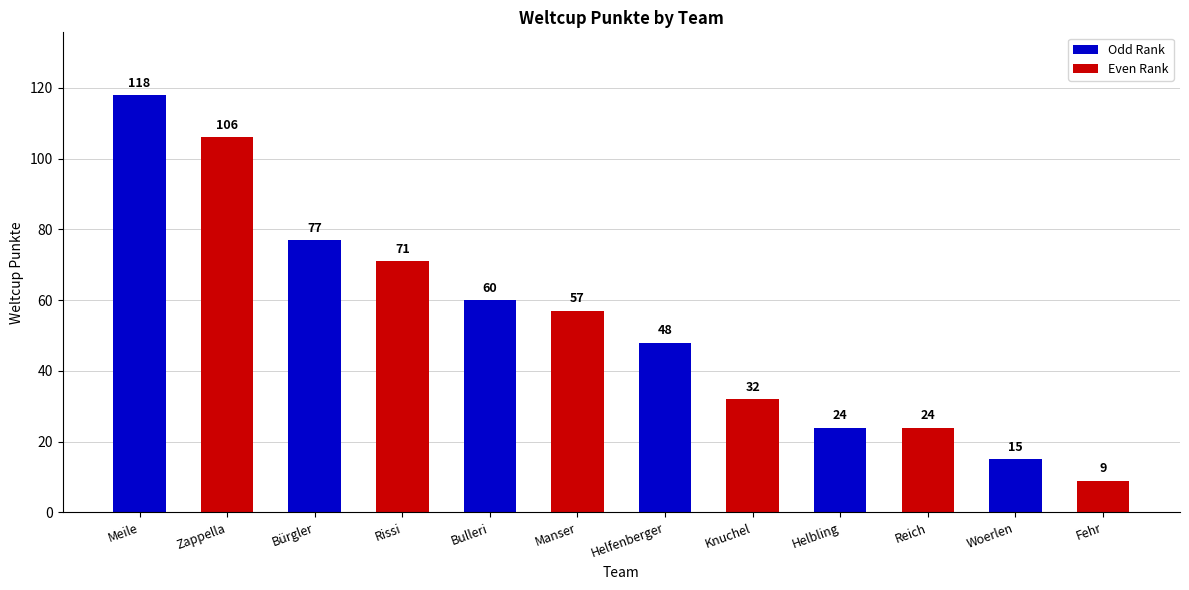

What is the value of the 4th bar from the left?

71